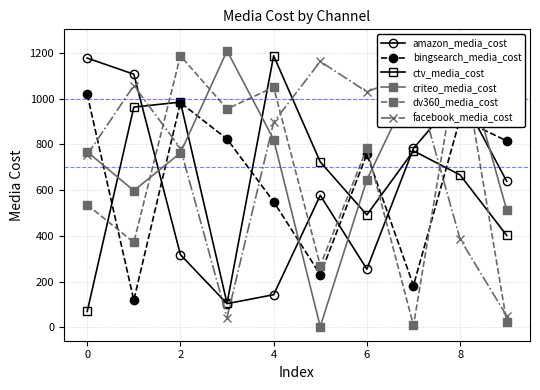

True or false: criteo_media_cost has more than 0 points higher than both neighbors.

True